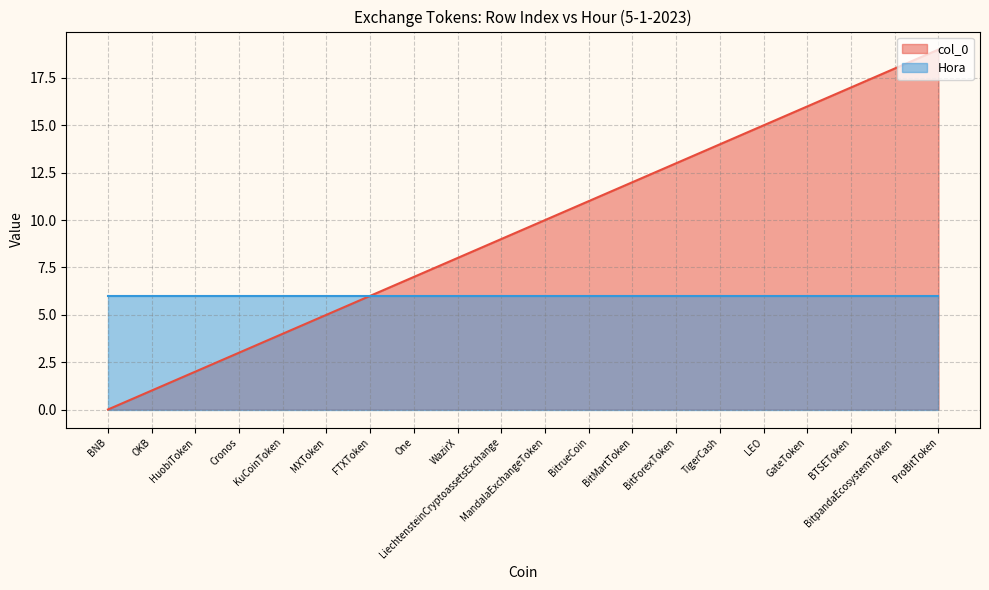

True or false: there are more than 2 points higher than both neighbors.

False